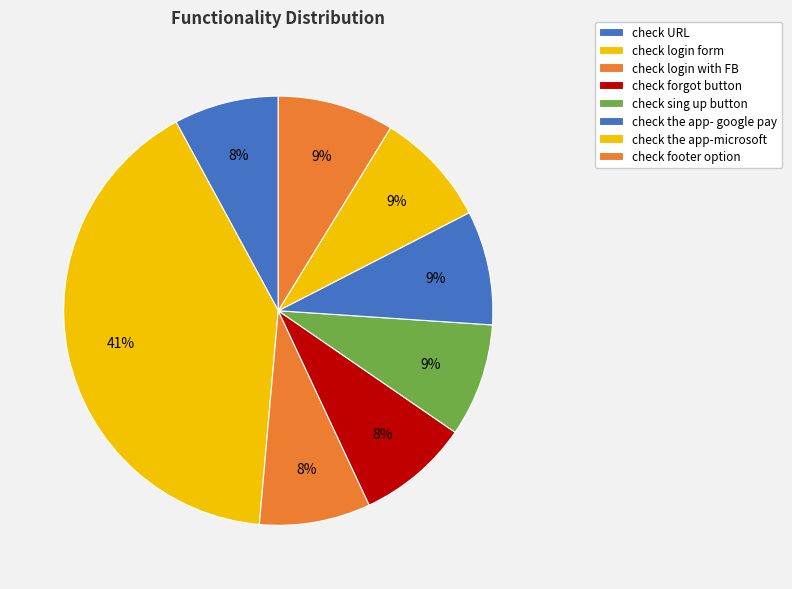

Count the number of slices in the pie.

8